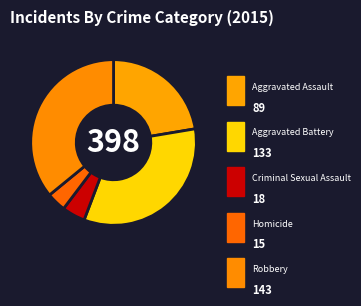

True or false: Homicide accounts for 1% of the total.

False